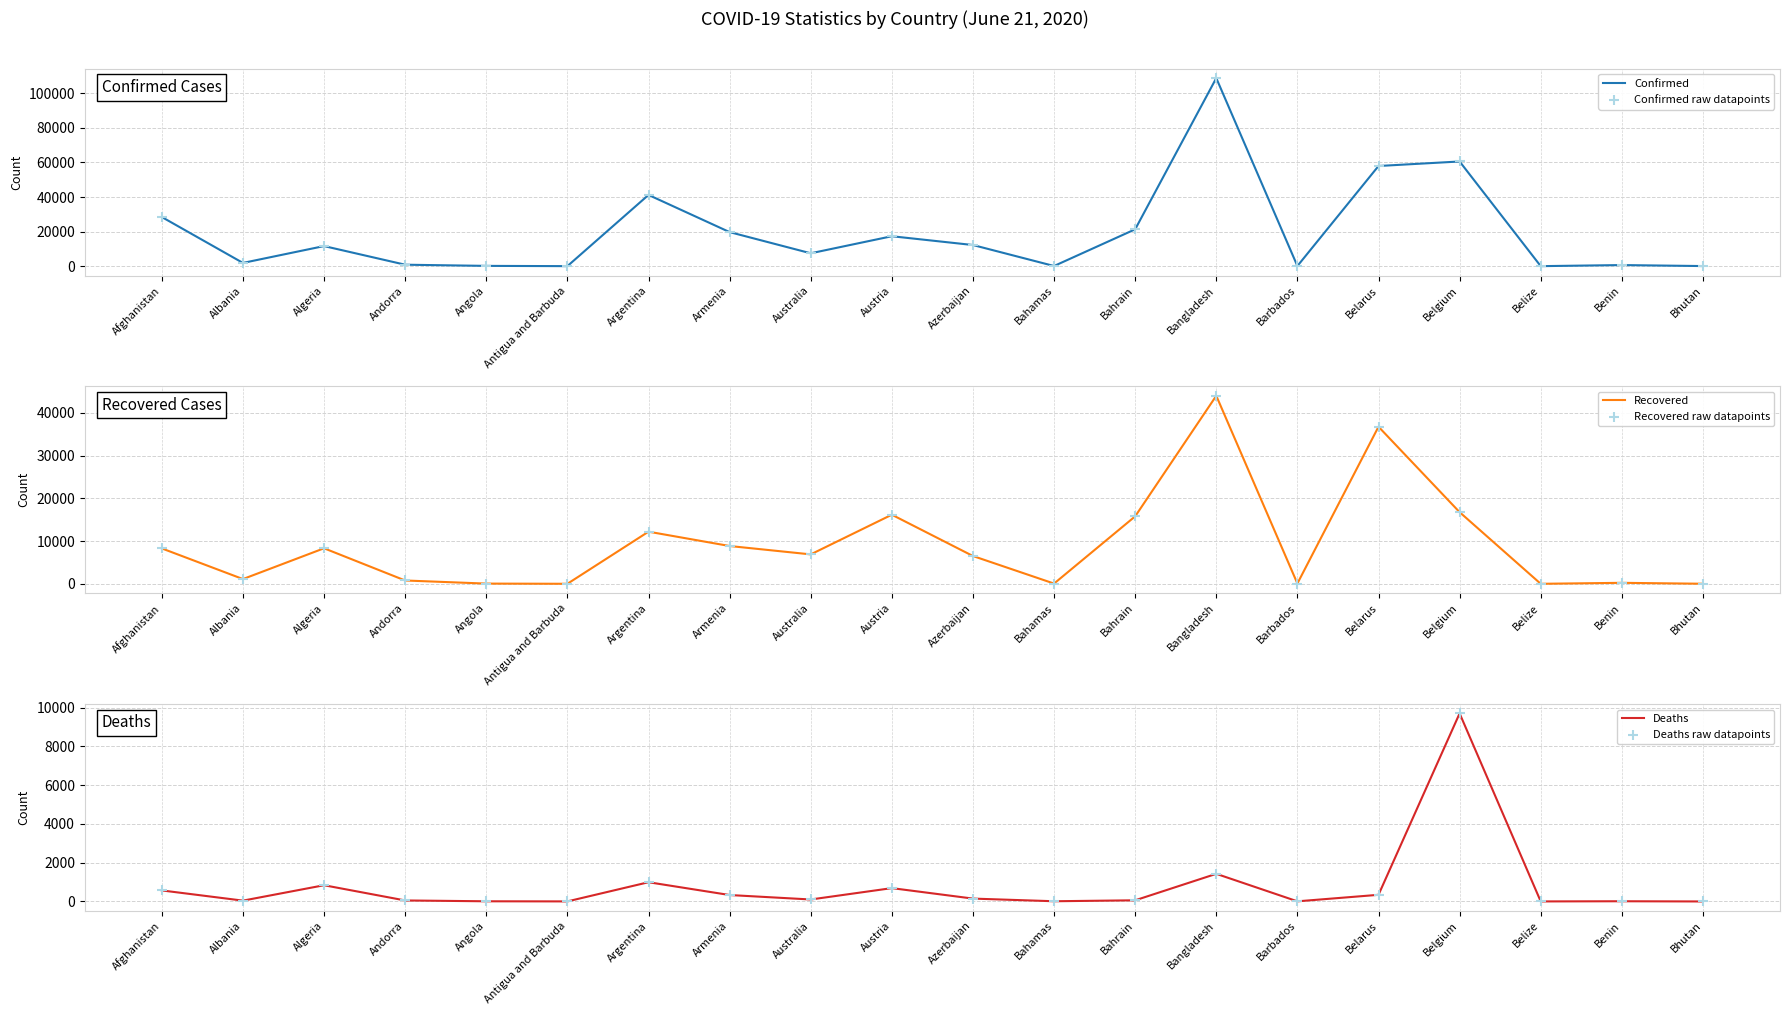

At which category is the sum across all series the highest?

Bangladesh